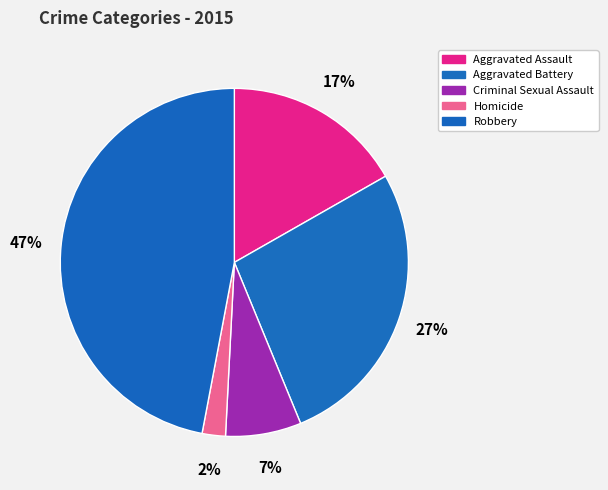

Which category has the smallest portion of the pie?

Homicide